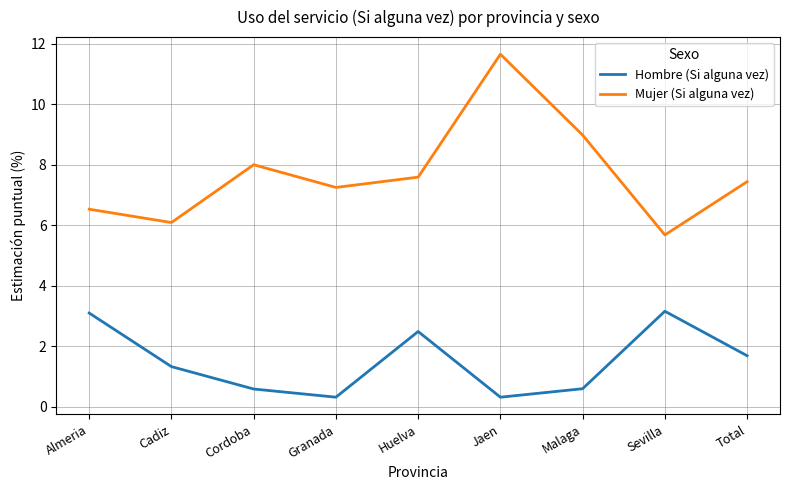

Which series has the widest spread of values?

Mujer (Si alguna vez)